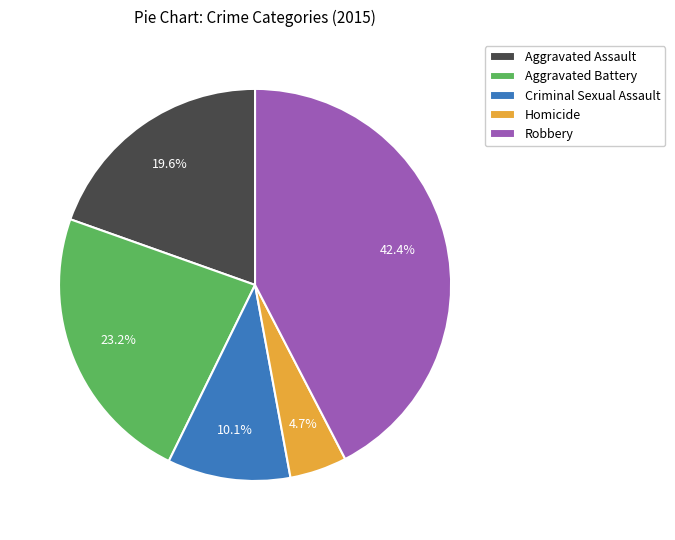

Does Criminal Sexual Assault account for over 50% of the chart?

No